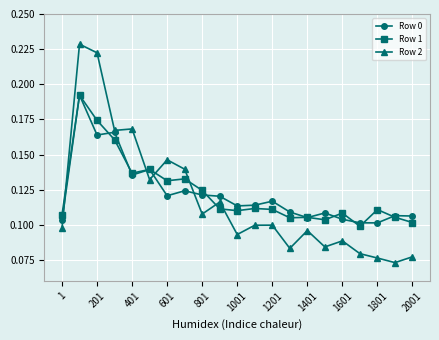

How many times do Row 2 and Row 1 cross each other?

6